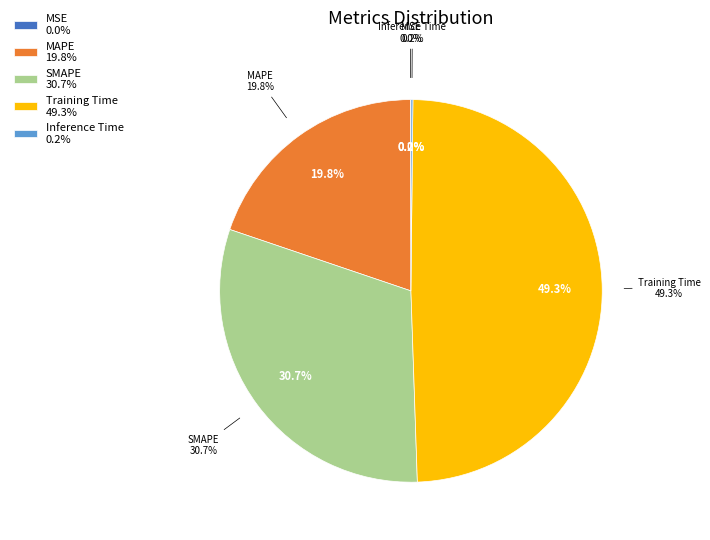

What is the smallest slice in the pie chart?

MSE